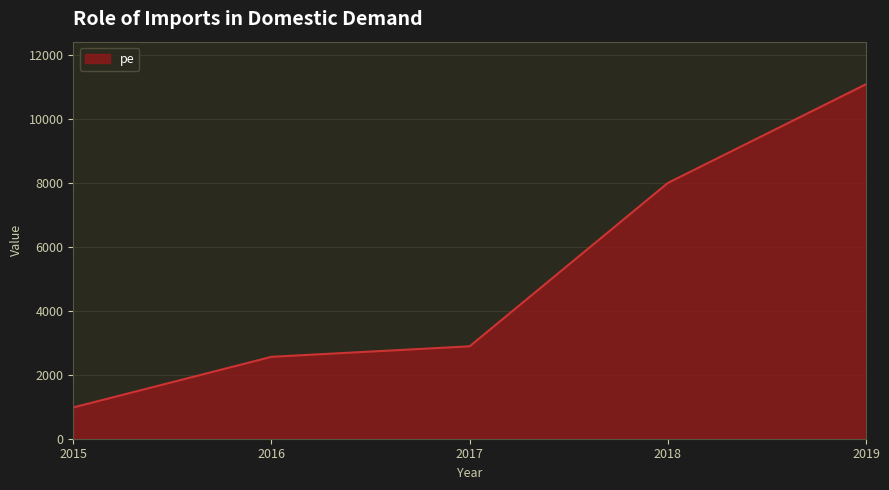

Where is the data nearest to the value 6038?

2018